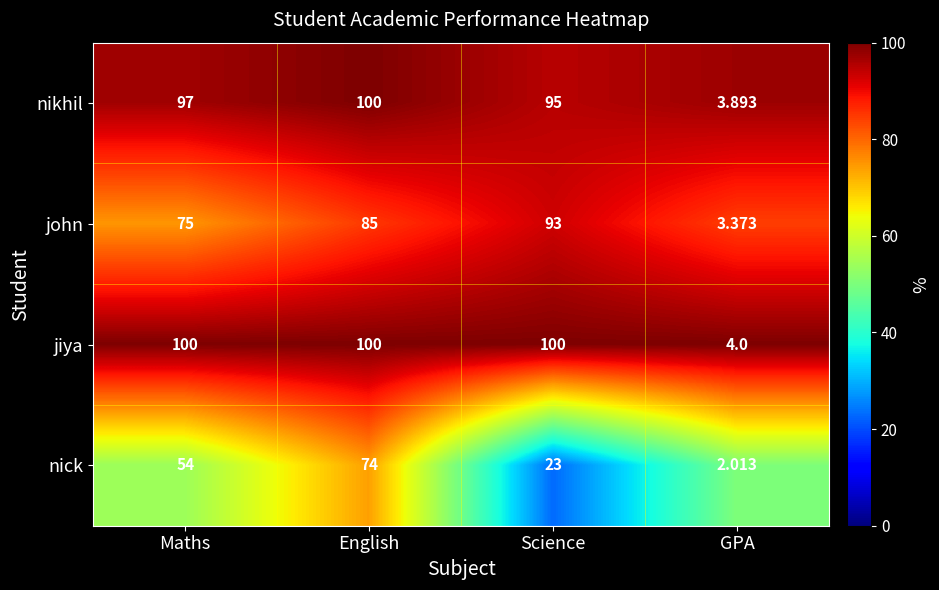

At which label does nick reach its peak?

English